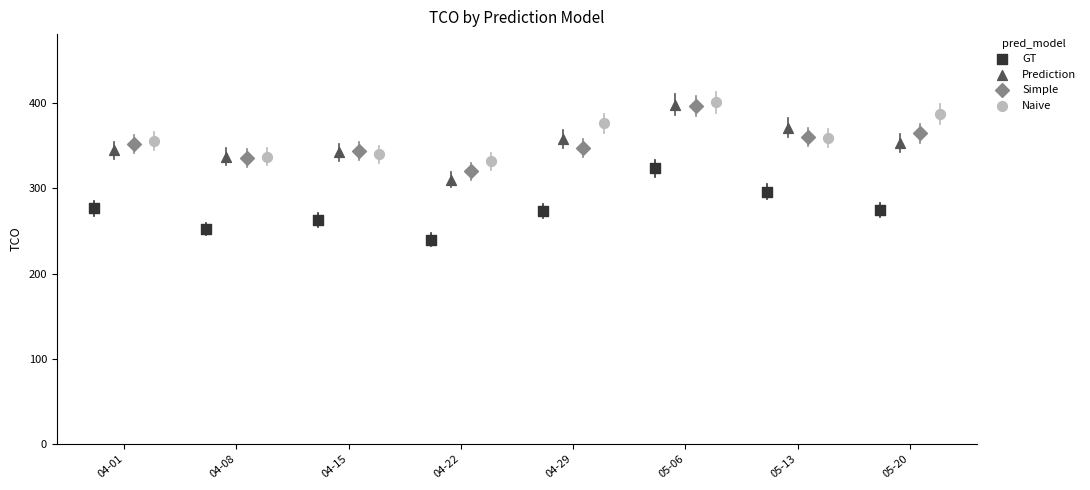

Which series reaches the minimum Y coordinate?

GT